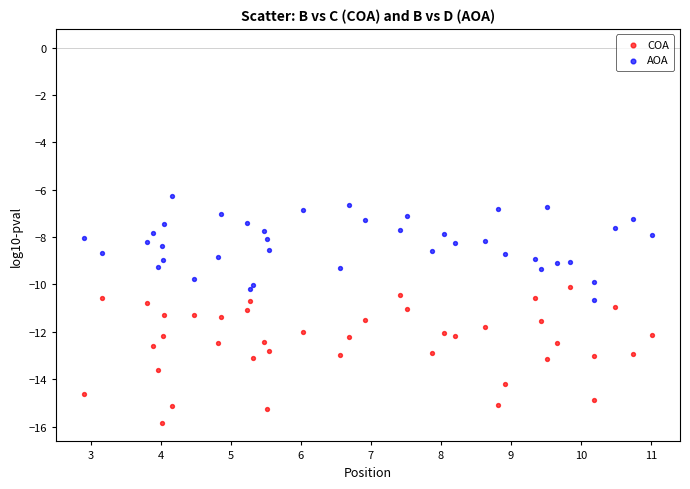

What is the X range (max minus min) for the scatter plot?

8.1